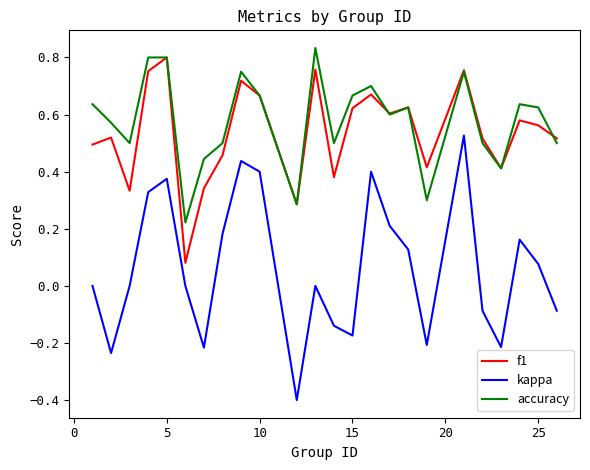

What is the sum of all accuracy values?

13.8